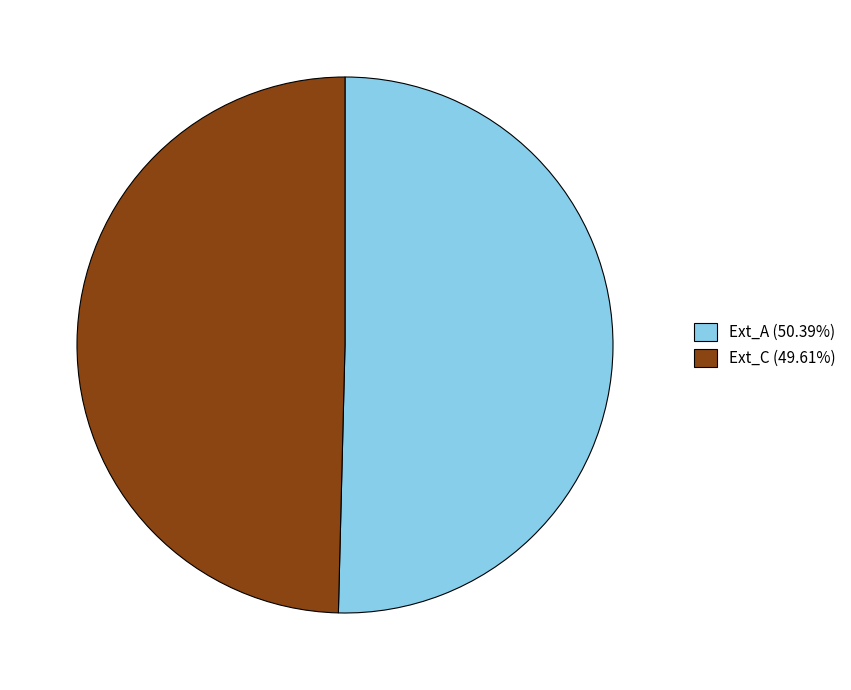

Is it true that Ext_A is 59% of the pie?

False